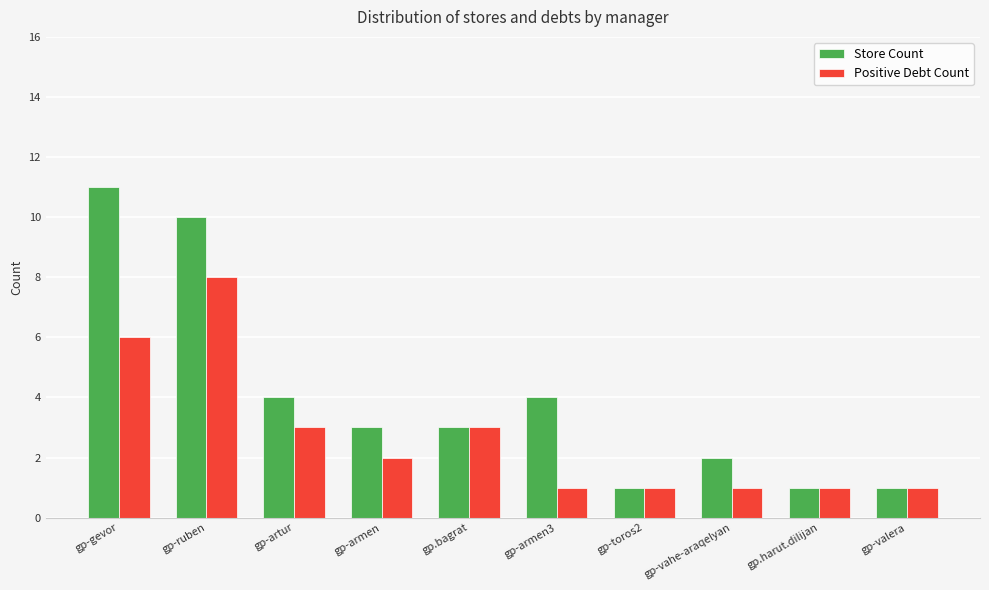

List the series in order of their peak value, highest first.

Store Count, Positive Debt Count